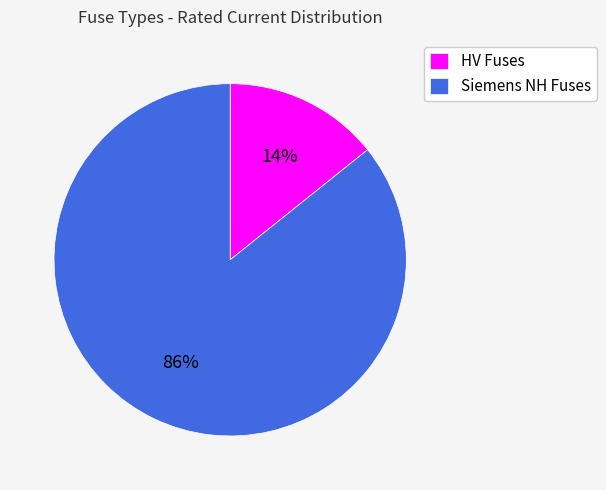

What percentage is the HV Fuses slice, to the nearest percent?

14%